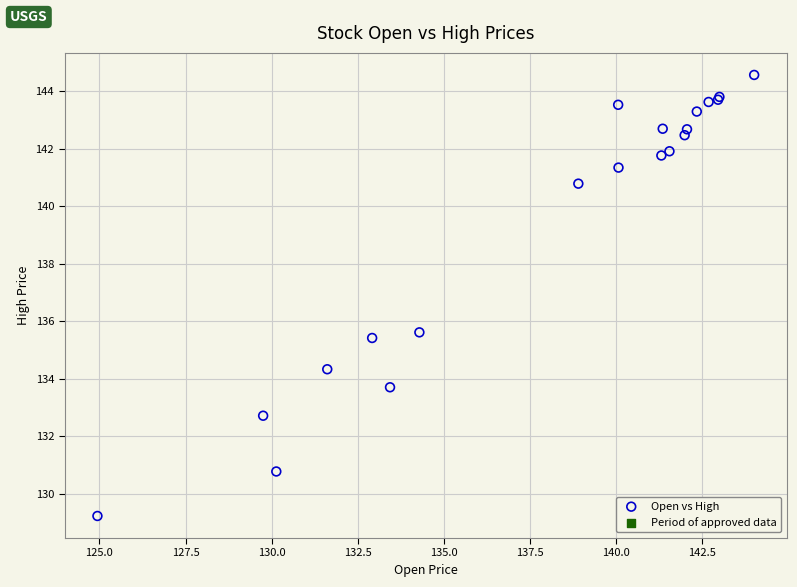

What Y value in the scatter plot is closest to 136?

135.6